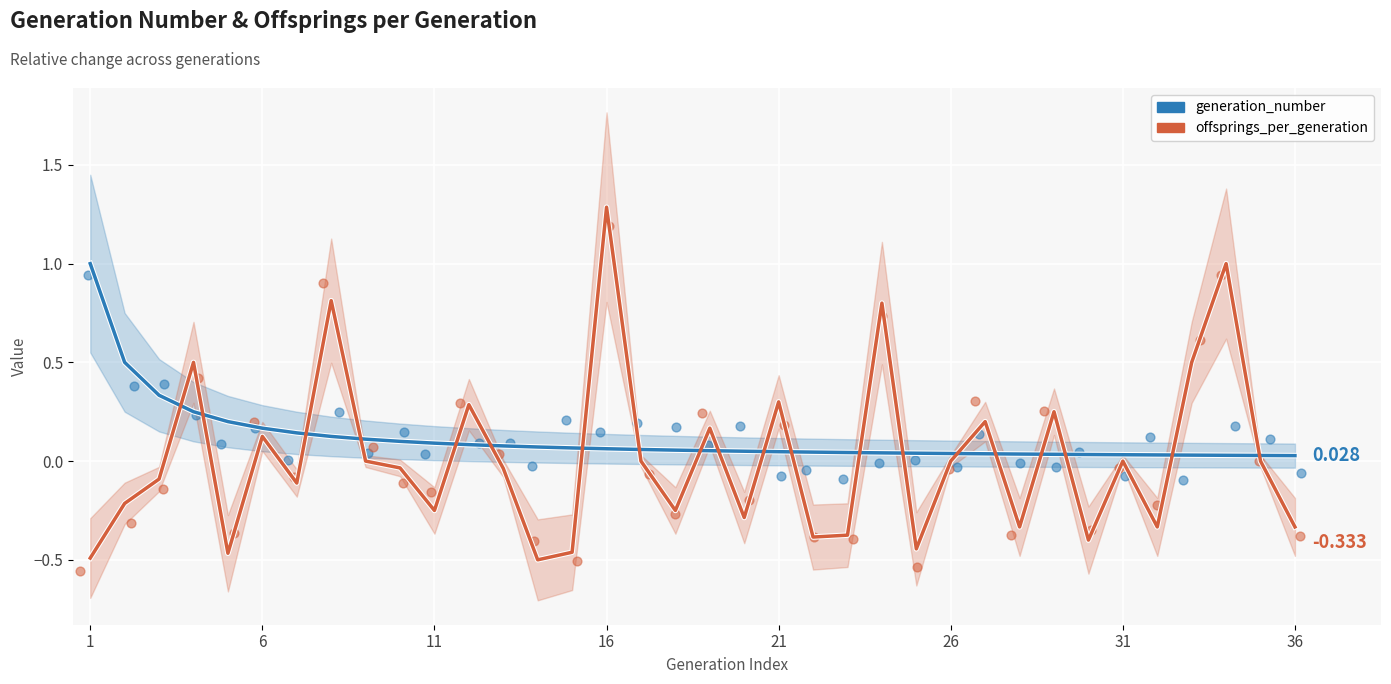

Which series has the largest Y range (max minus min)?

offsprings_per_generation